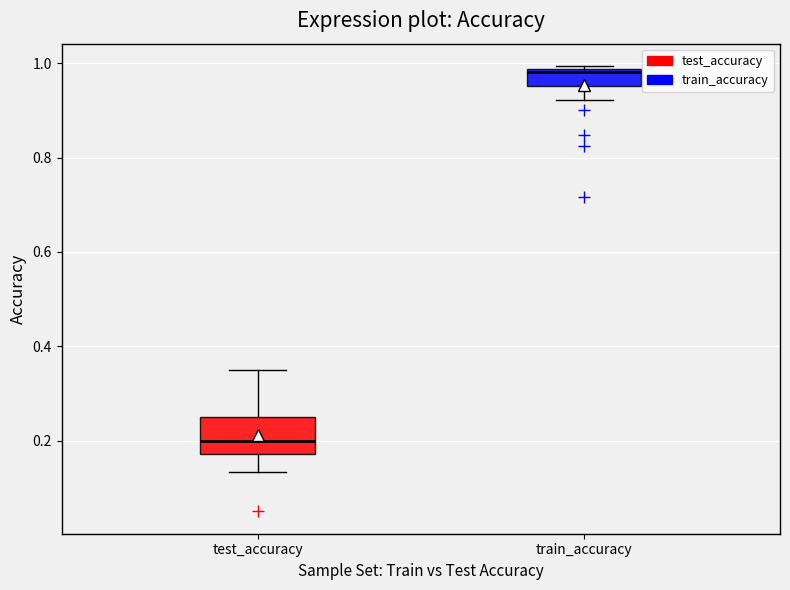

Reading left to right, transcribe this box plot: for each box, give where its median line is, the range the box spans, and where its two whiskers end, as read against the y-axis. The values are not printed on the chart, so give them approximately, as read against the axis.

test_accuracy: median 0.20, box 0.18 to 0.26, whiskers 0.14 to 0.34
train_accuracy: median 0.98, box 0.96 to 0.98, whiskers 0.92 to 1.00